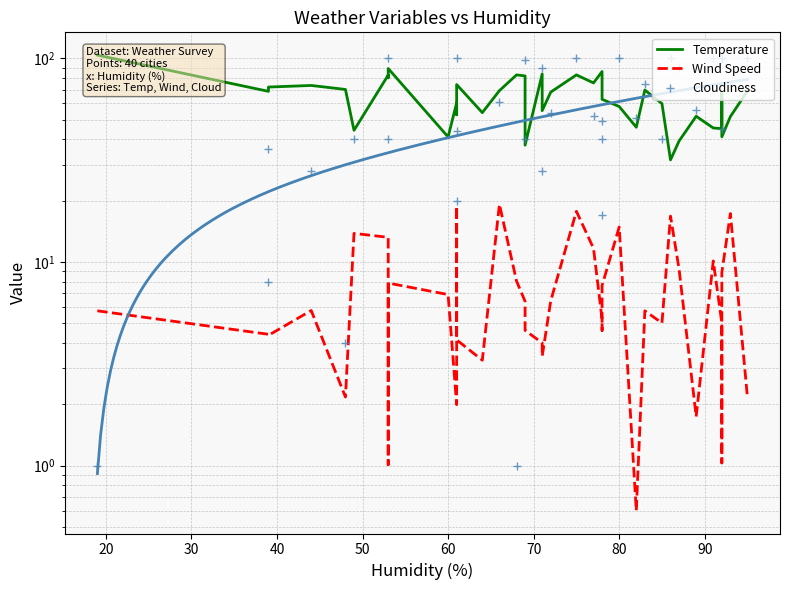

What is the value of the Wind Speed point at the 24th from the left?

5.2